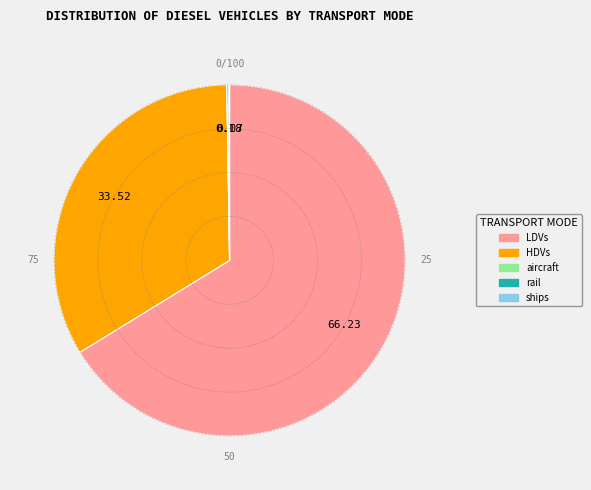

Do HDVs and LDVs together represent more than half of the pie?

Yes